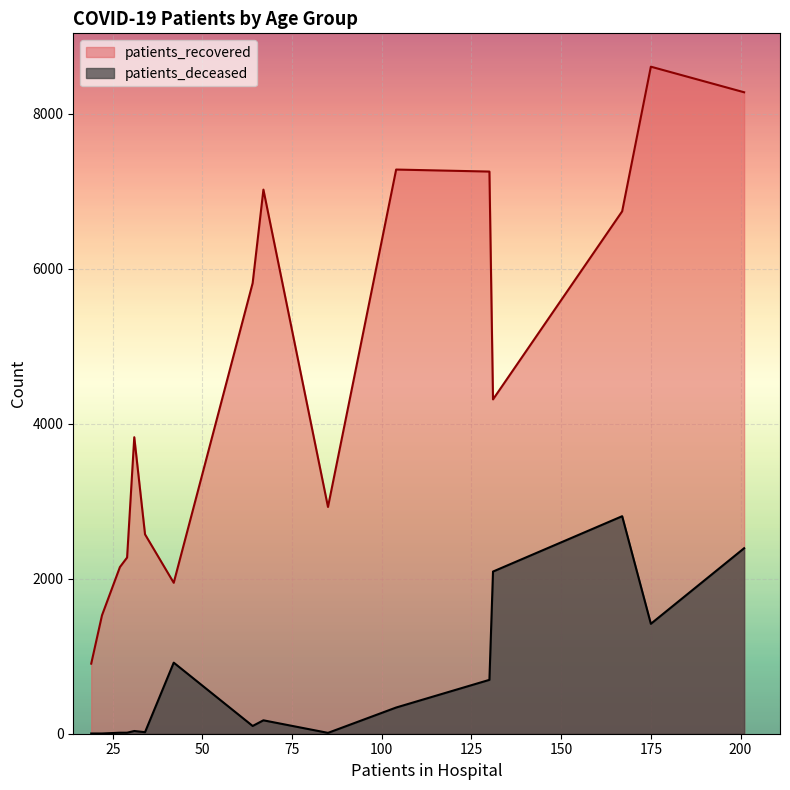

True or false: patients_deceased and patients_recovered intersect in this chart.

False